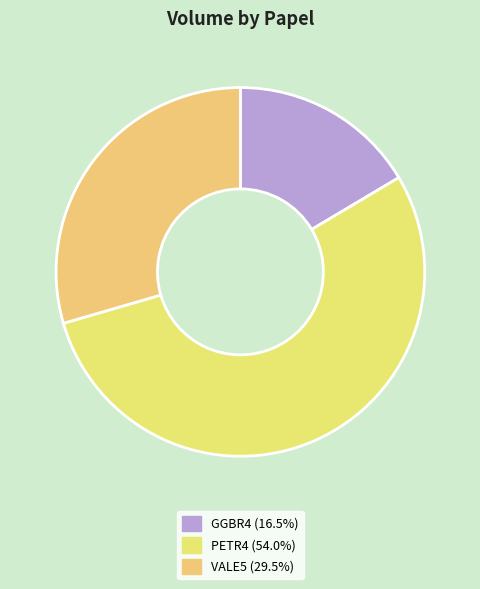

What is the total percentage of VALE5 and GGBR4?

46.0%